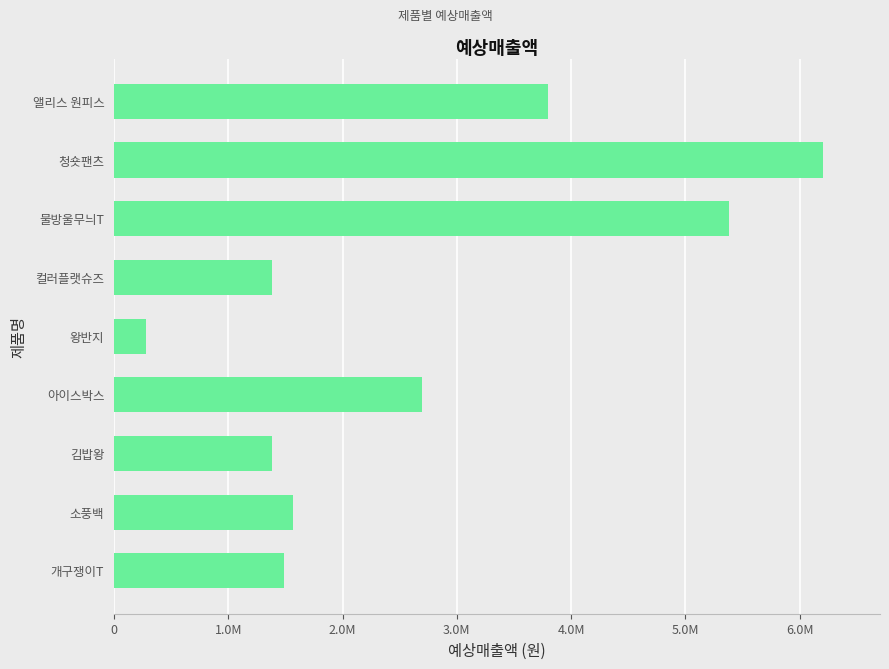

What is the sum of all values?

24195006